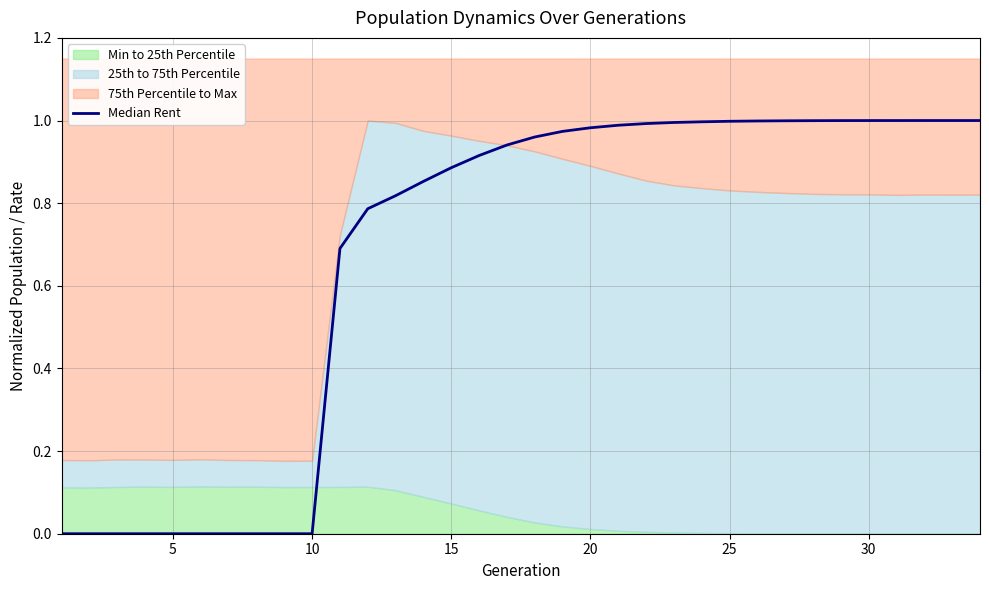

Which has a higher value, 15 or 30?

15